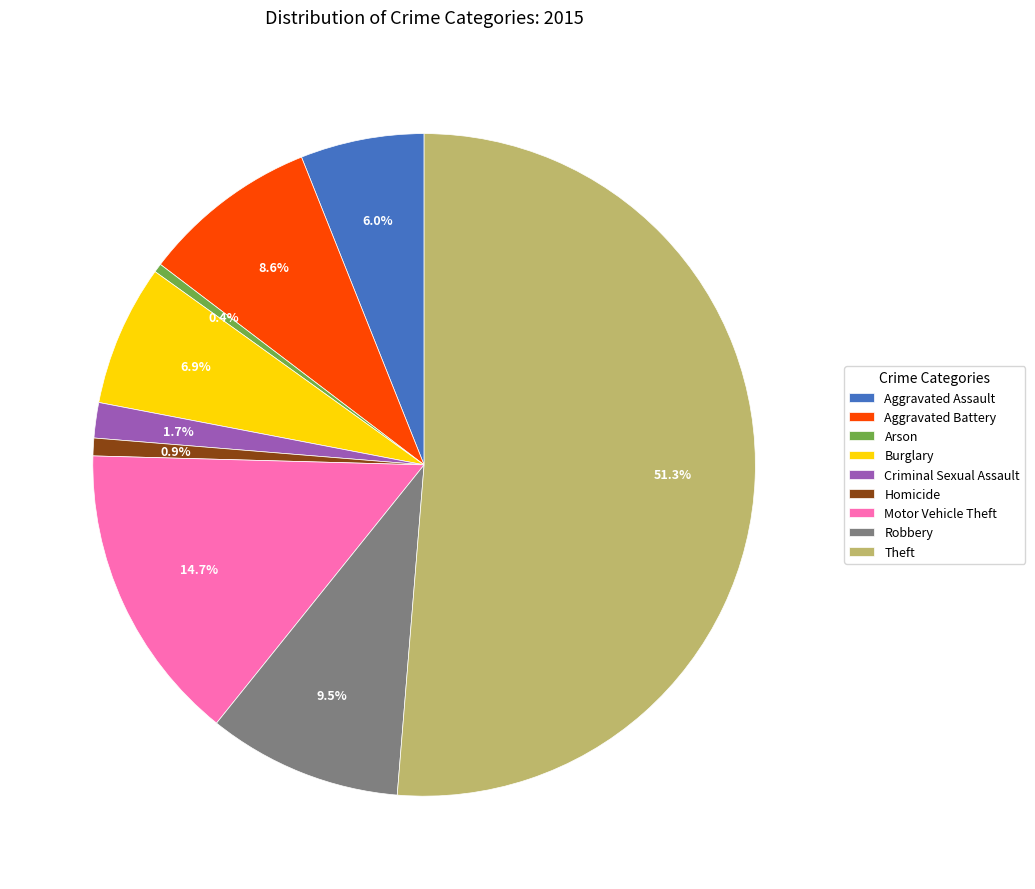

To the nearest percent, what percentage of the pie is Aggravated Battery?

9%